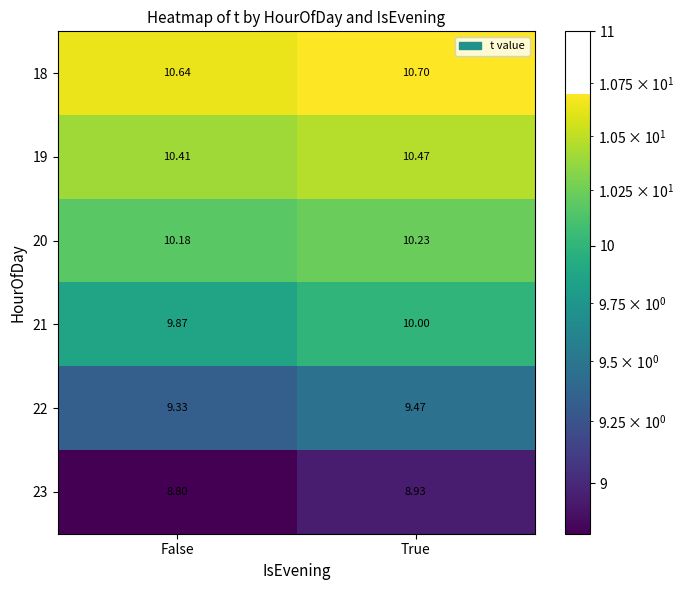

At which label is 19 closest to 10?

False